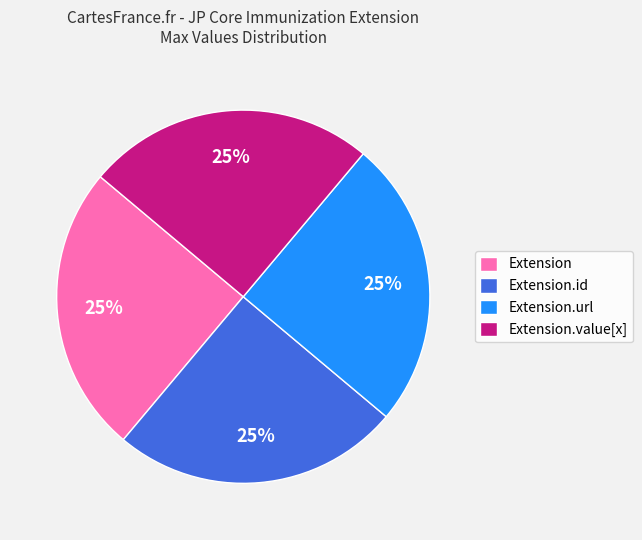

To the nearest percent, what is the average slice percentage?

25%